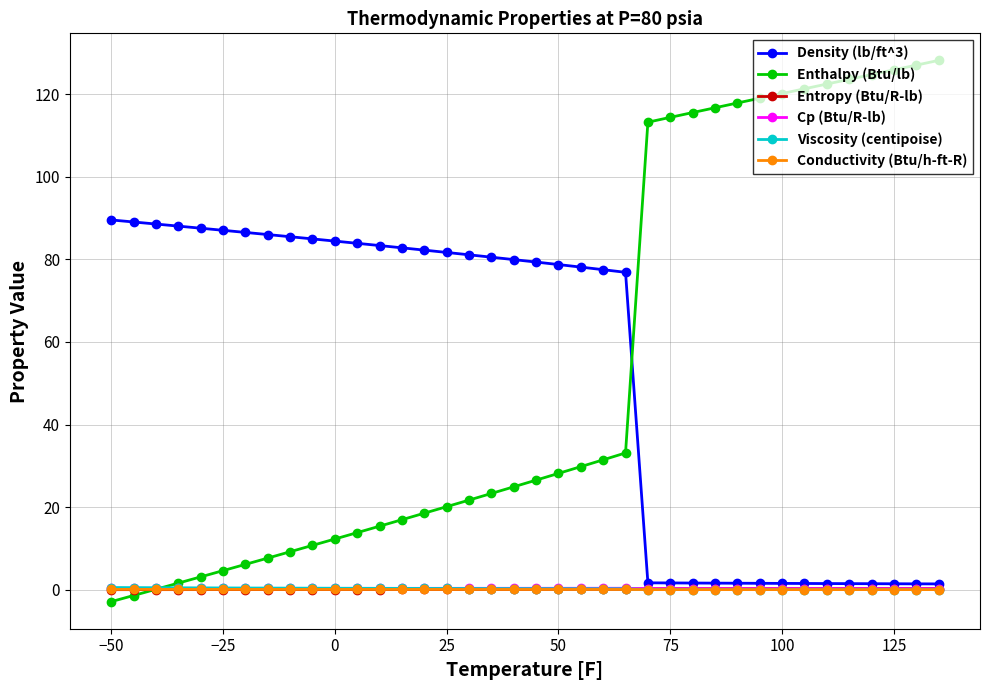

Which series has the widest spread of values?

Enthalpy (Btu/lb)